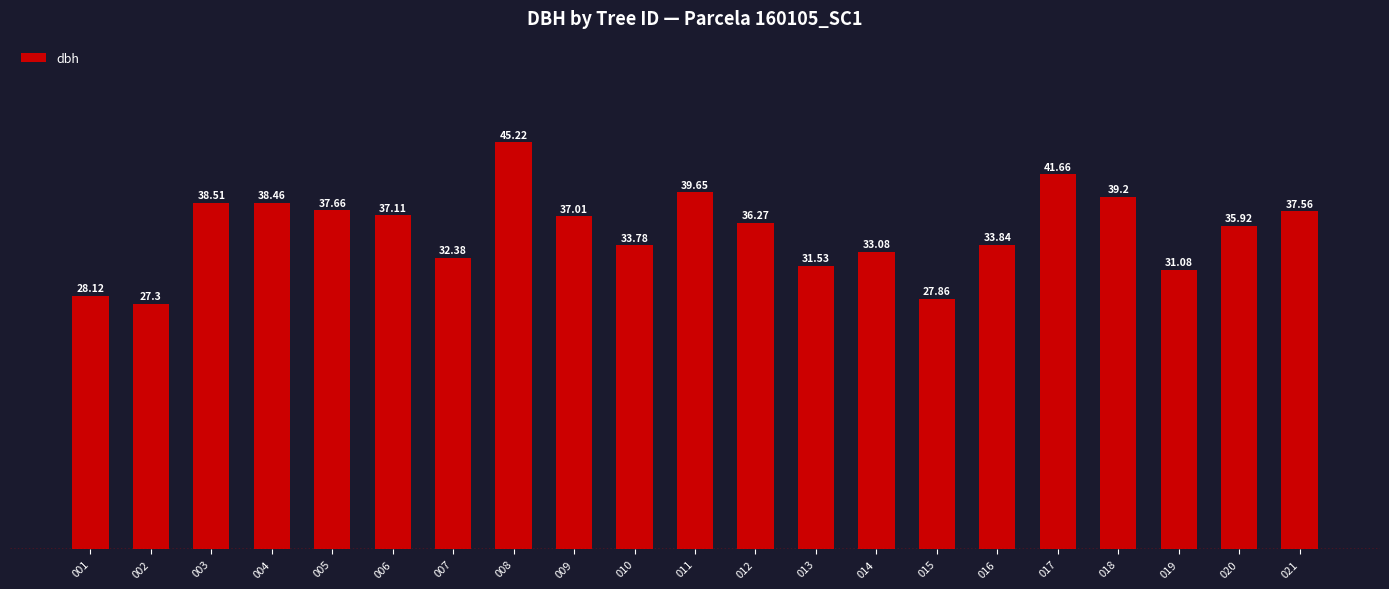

What is the ratio of the value at 007 to the value at 005?

0.9